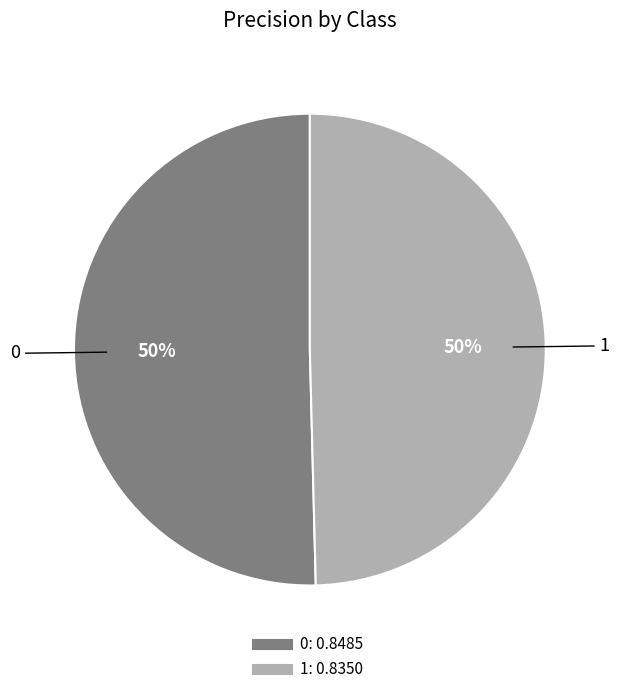

To the nearest percent, what is the average slice percentage?

50%